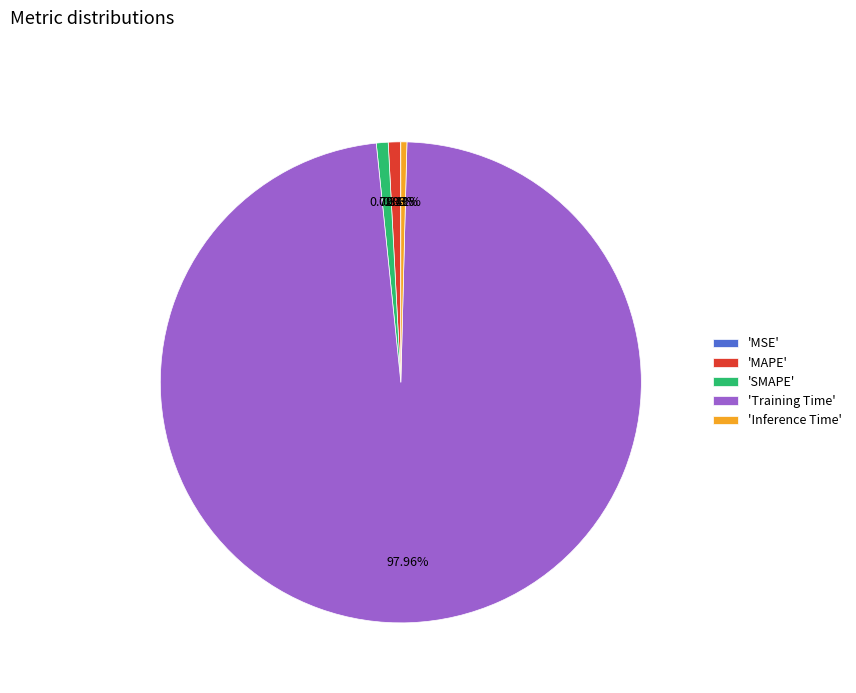

Combined, do 'Inference Time' and 'Training Time' account for over 50%?

Yes